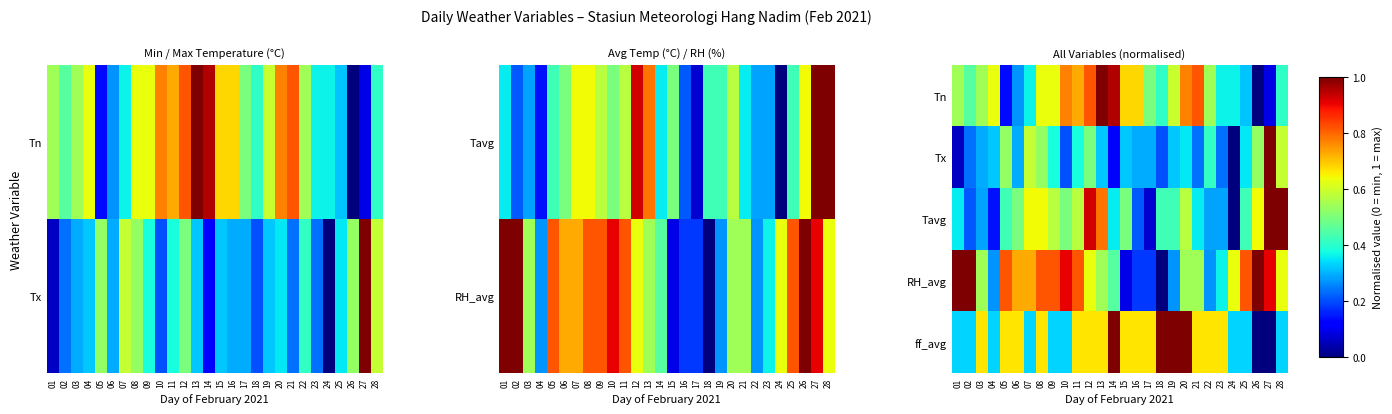

True or false: ff_avg has a value of 1.4 at 14.

False